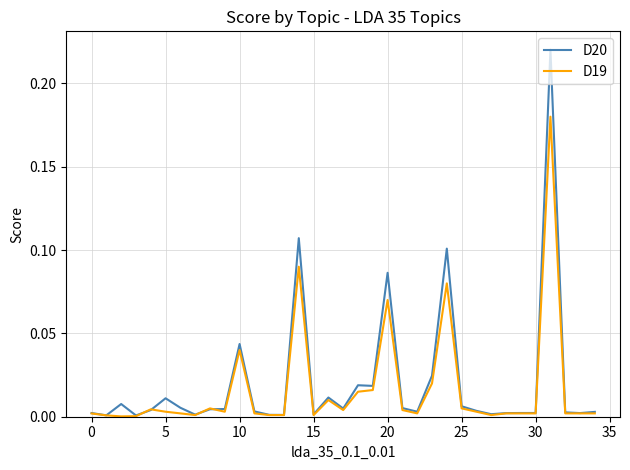

Rank the series by their average value, from lowest to highest.

D19, D20